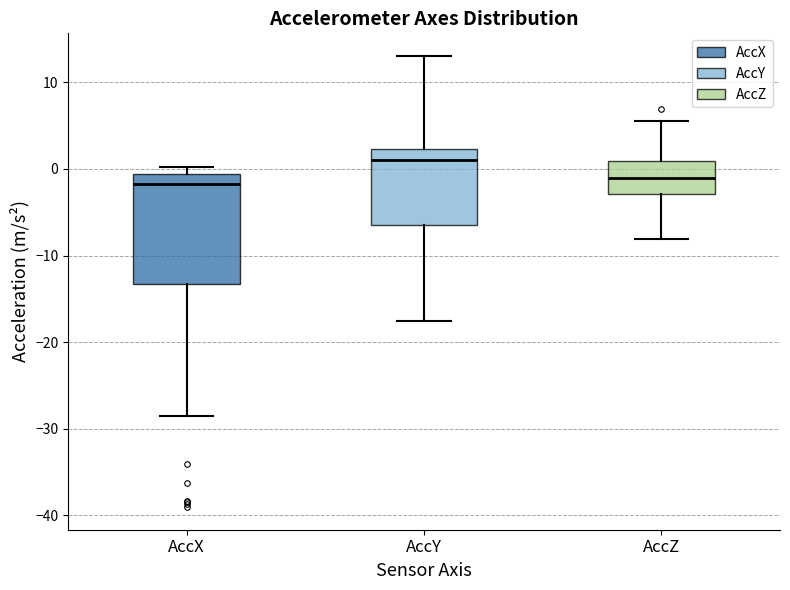

Which box is the tallest, from its lower edge to its upper edge?

AccX